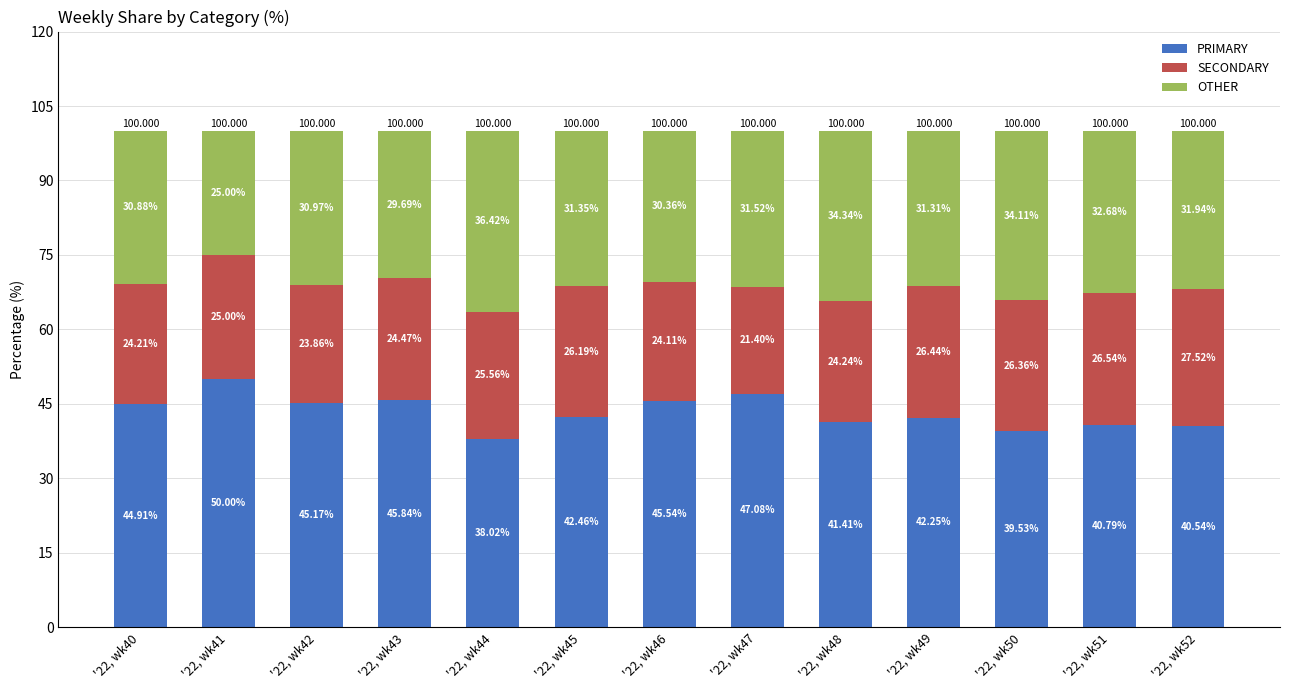

What is the value of the PRIMARY bar at the 10th from the left?

42.2